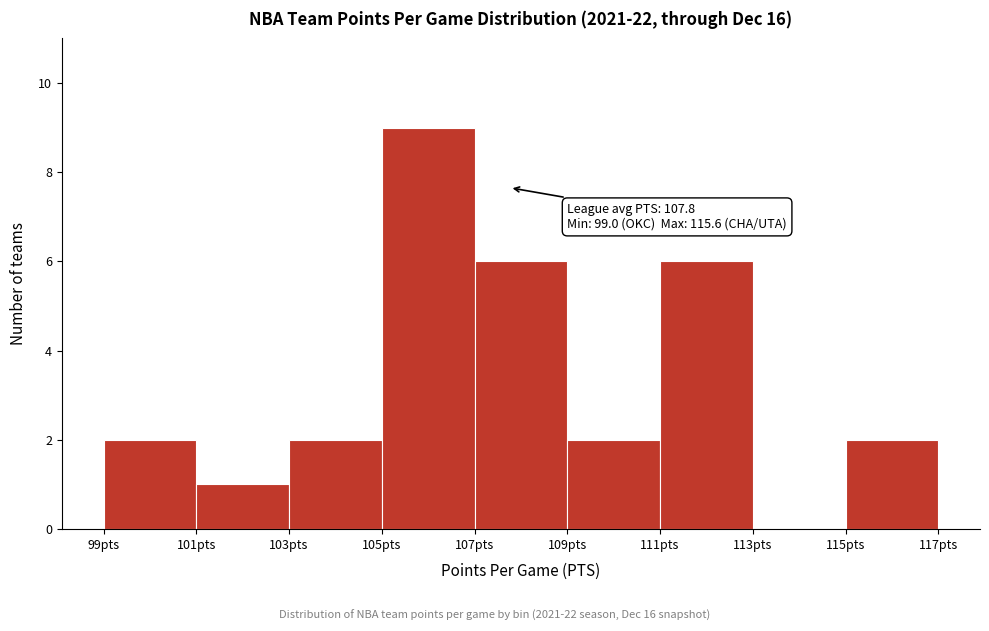

Which range on the x-axis has the tallest bar?

105 to 107